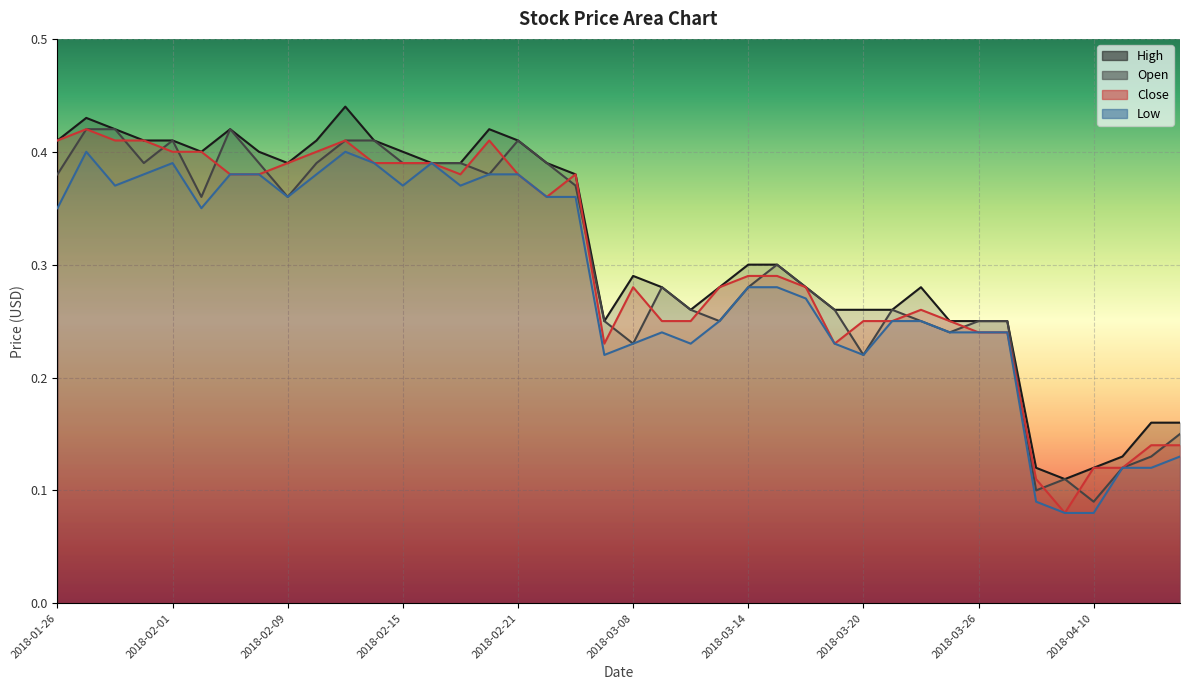

Rank the series by their maximum value, from highest to lowest.

High, Open, Close, Low